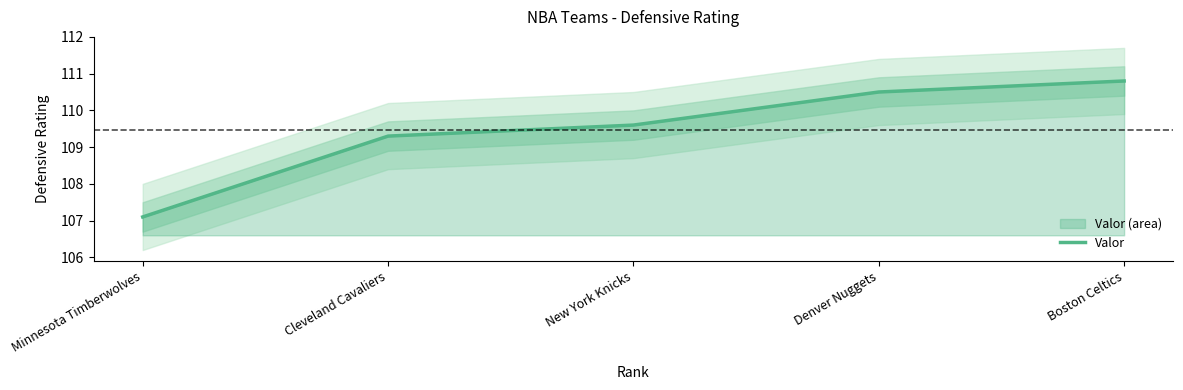

Is it true that the value at New York Knicks is 192.5?

False